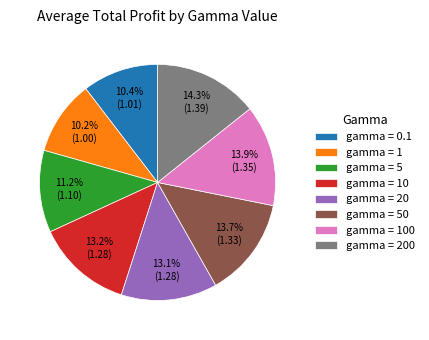

To the nearest percent, what is the average slice percentage?

12%